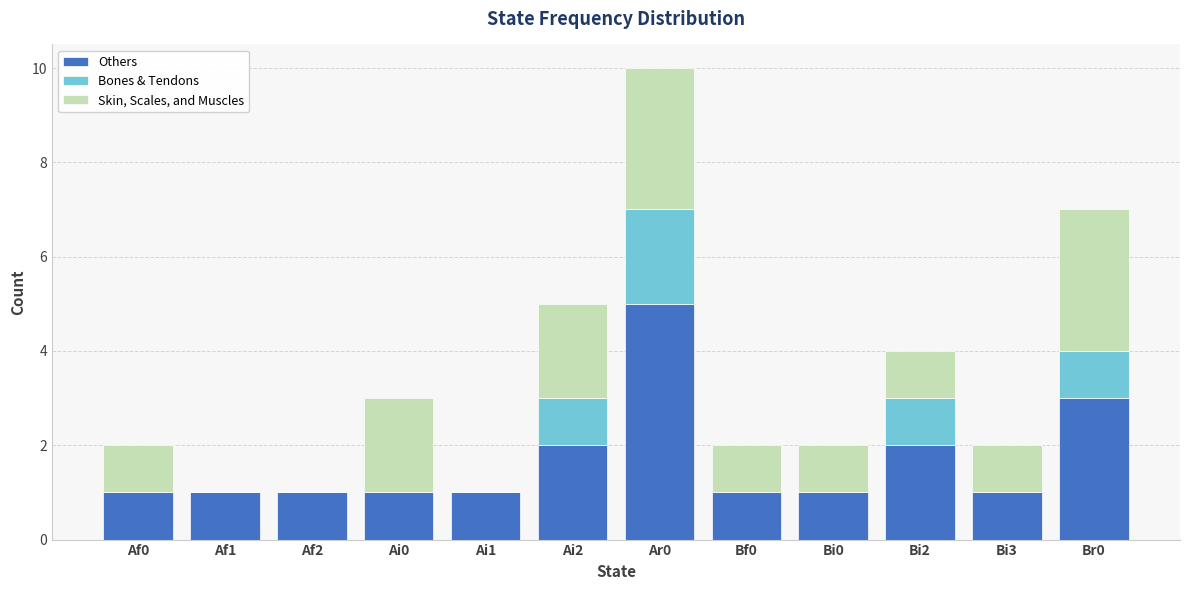

The value of Others at Br0 is 3. True or false?

True